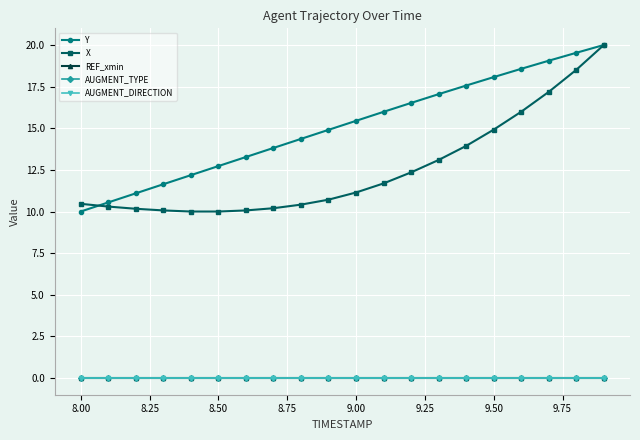

Does the chart have visible grid lines?

Yes